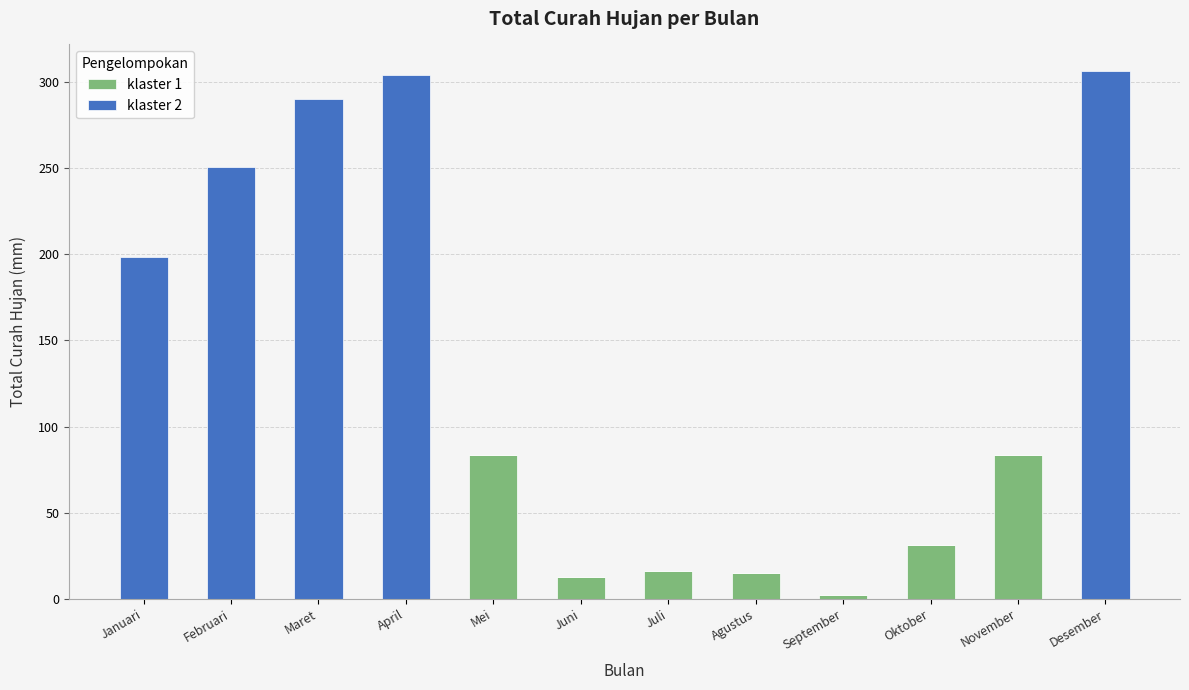

What is the total value across all series at April?

303.9